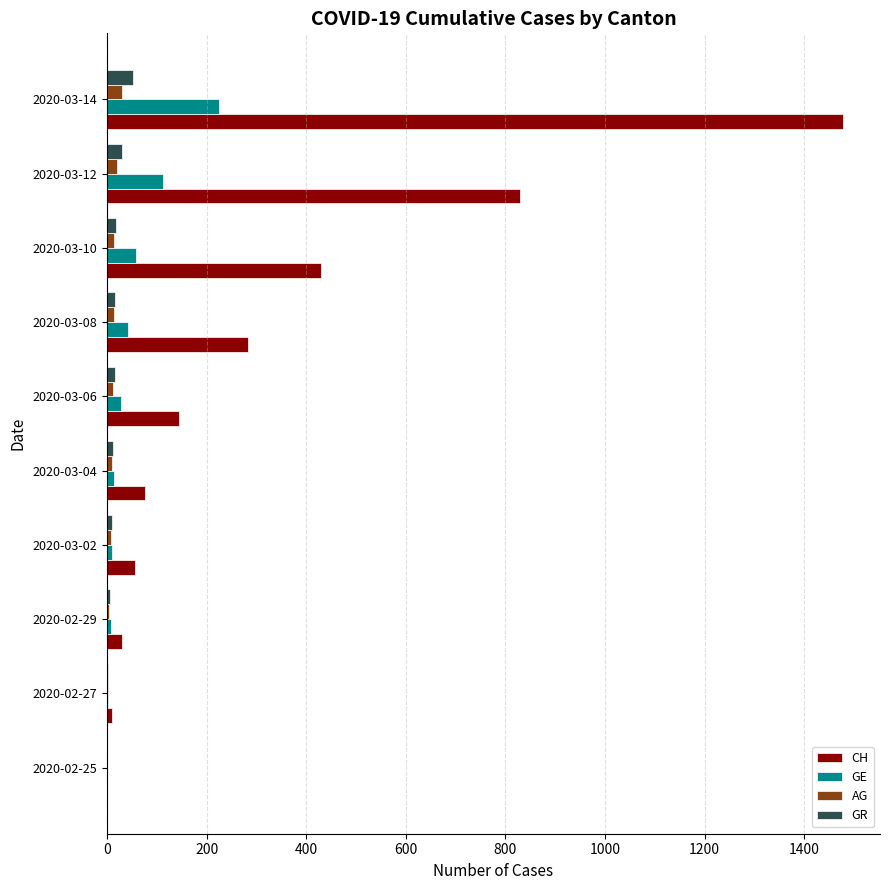

At which label is GR closest to 26?

2020-03-12